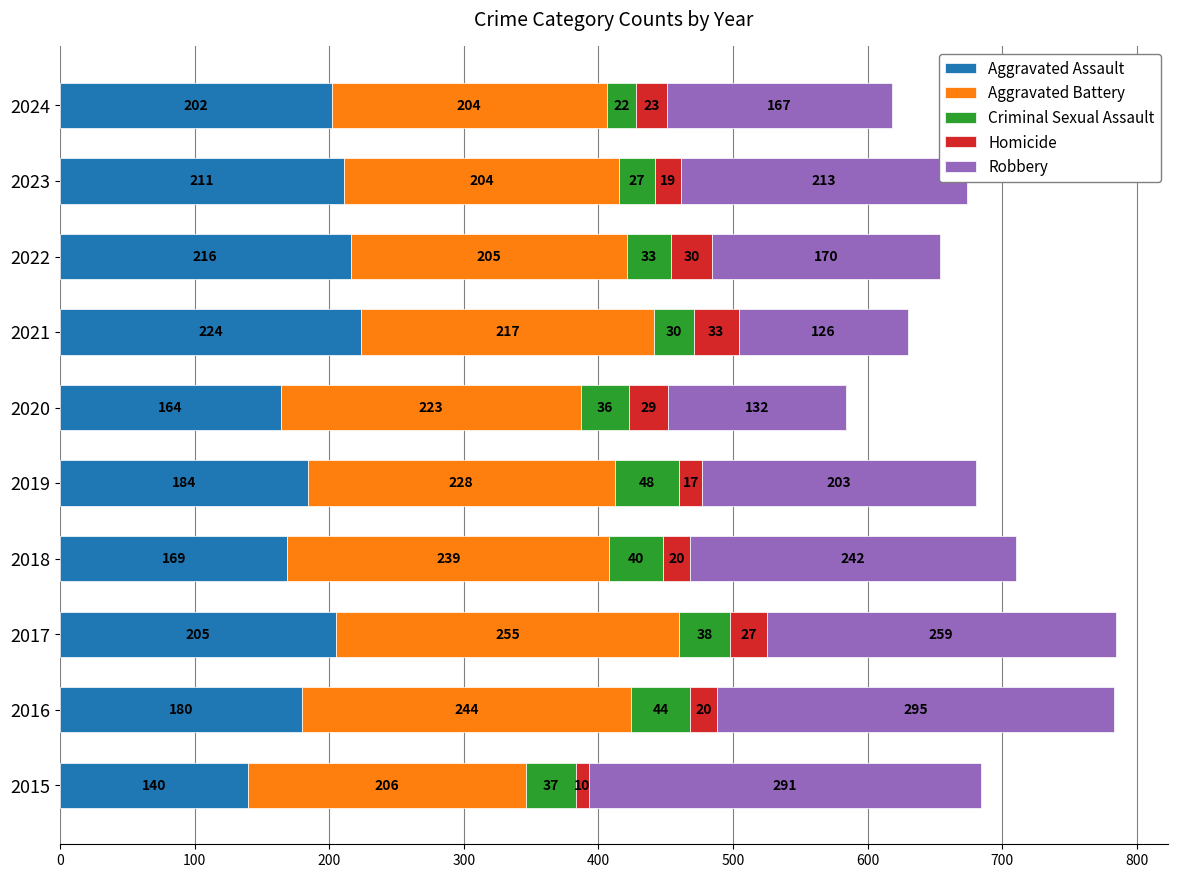

At which label does Aggravated Assault reach its minimum?

2015